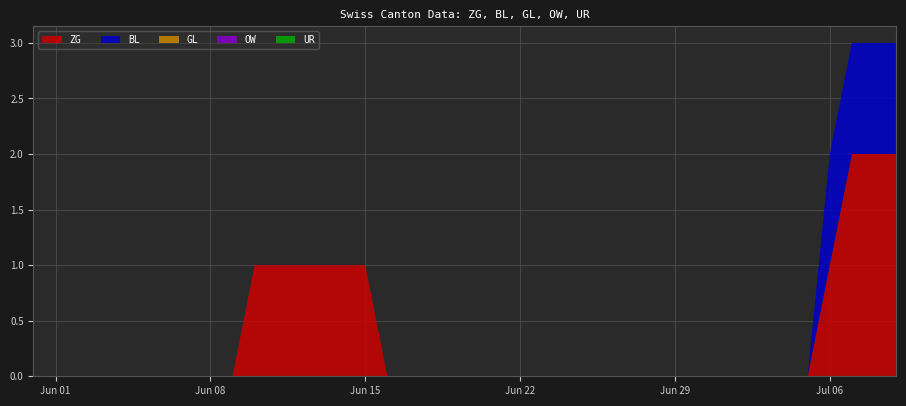

Reading left to right, list all the values displayed in this chart.

ZG: 2020-05-31=0	2020-06-01=0	2020-06-02=0	2020-06-03=0	2020-06-04=0	2020-06-05=0	2020-06-06=0	2020-06-07=0	2020-06-08=0	2020-06-09=0	2020-06-10=1	2020-06-11=1	2020-06-12=1	2020-06-13=1	2020-06-14=1	2020-06-15=1	2020-06-16=0	2020-06-17=0	2020-06-18=0	2020-06-19=0	2020-06-20=0	2020-06-21=0	2020-06-22=0	2020-06-23=0	2020-06-24=0	2020-06-25=0	2020-06-26=0	2020-06-27=0	2020-06-28=0	2020-06-29=0	2020-06-30=0	2020-07-01=0	2020-07-02=0	2020-07-03=0	2020-07-04=0	2020-07-05=0	2020-07-06=1	2020-07-07=2	2020-07-08=2	2020-07-09=2
BL: 2020-05-31=0	2020-06-01=0	2020-06-02=0	2020-06-03=0	2020-06-04=0	2020-06-05=0	2020-06-06=0	2020-06-07=0	2020-06-08=0	2020-06-09=0	2020-06-10=0	2020-06-11=0	2020-06-12=0	2020-06-13=0	2020-06-14=0	2020-06-15=0	2020-06-16=0	2020-06-17=0	2020-06-18=0	2020-06-19=0	2020-06-20=0	2020-06-21=0	2020-06-22=0	2020-06-23=0	2020-06-24=0	2020-06-25=0	2020-06-26=0	2020-06-27=0	2020-06-28=0	2020-06-29=0	2020-06-30=0	2020-07-01=0	2020-07-02=0	2020-07-03=0	2020-07-04=0	2020-07-05=0	2020-07-06=1	2020-07-07=1	2020-07-08=1	2020-07-09=1
GL: 2020-05-31=0	2020-06-01=0	2020-06-02=0	2020-06-03=0	2020-06-04=0	2020-06-05=0	2020-06-06=0	2020-06-07=0	2020-06-08=0	2020-06-09=0	2020-06-10=0	2020-06-11=0	2020-06-12=0	2020-06-13=0	2020-06-14=0	2020-06-15=0	2020-06-16=0	2020-06-17=0	2020-06-18=0	2020-06-19=0	2020-06-20=0	2020-06-21=0	2020-06-22=0	2020-06-23=0	2020-06-24=0	2020-06-25=0	2020-06-26=0	2020-06-27=0	2020-06-28=0	2020-06-29=0	2020-06-30=0	2020-07-01=0	2020-07-02=0	2020-07-03=0	2020-07-04=0	2020-07-05=0	2020-07-06=0	2020-07-07=0	2020-07-08=0	2020-07-09=0
OW: 2020-05-31=0	2020-06-01=0	2020-06-02=0	2020-06-03=0	2020-06-04=0	2020-06-05=0	2020-06-06=0	2020-06-07=0	2020-06-08=0	2020-06-09=0	2020-06-10=0	2020-06-11=0	2020-06-12=0	2020-06-13=0	2020-06-14=0	2020-06-15=0	2020-06-16=0	2020-06-17=0	2020-06-18=0	2020-06-19=0	2020-06-20=0	2020-06-21=0	2020-06-22=0	2020-06-23=0	2020-06-24=0	2020-06-25=0	2020-06-26=0	2020-06-27=0	2020-06-28=0	2020-06-29=0	2020-06-30=0	2020-07-01=0	2020-07-02=0	2020-07-03=0	2020-07-04=0	2020-07-05=0	2020-07-06=0	2020-07-07=0	2020-07-08=0	2020-07-09=0
UR: 2020-05-31=0	2020-06-01=0	2020-06-02=0	2020-06-03=0	2020-06-04=0	2020-06-05=0	2020-06-06=0	2020-06-07=0	2020-06-08=0	2020-06-09=0	2020-06-10=0	2020-06-11=0	2020-06-12=0	2020-06-13=0	2020-06-14=0	2020-06-15=0	2020-06-16=0	2020-06-17=0	2020-06-18=0	2020-06-19=0	2020-06-20=0	2020-06-21=0	2020-06-22=0	2020-06-23=0	2020-06-24=0	2020-06-25=0	2020-06-26=0	2020-06-27=0	2020-06-28=0	2020-06-29=0	2020-06-30=0	2020-07-01=0	2020-07-02=0	2020-07-03=0	2020-07-04=0	2020-07-05=0	2020-07-06=0	2020-07-07=0	2020-07-08=0	2020-07-09=0